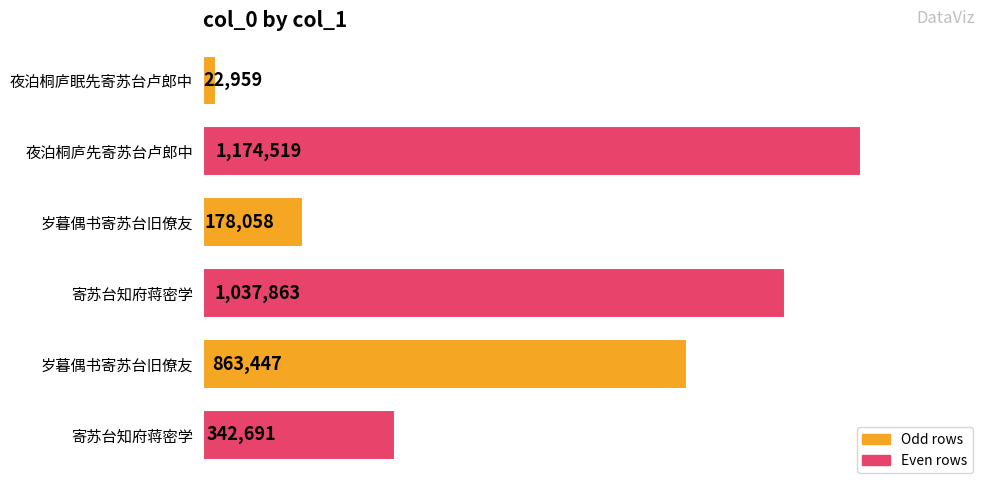

Does the chart contain any negative values?

No